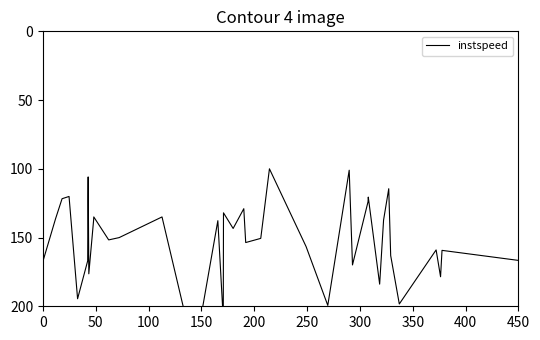

What is the minimum value shown in the chart?

100.0